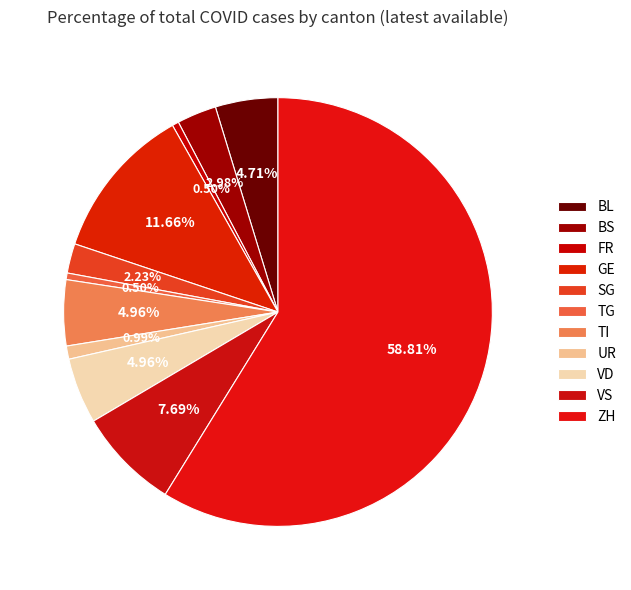

To the nearest percent, what percentage of the pie is GE?

12%